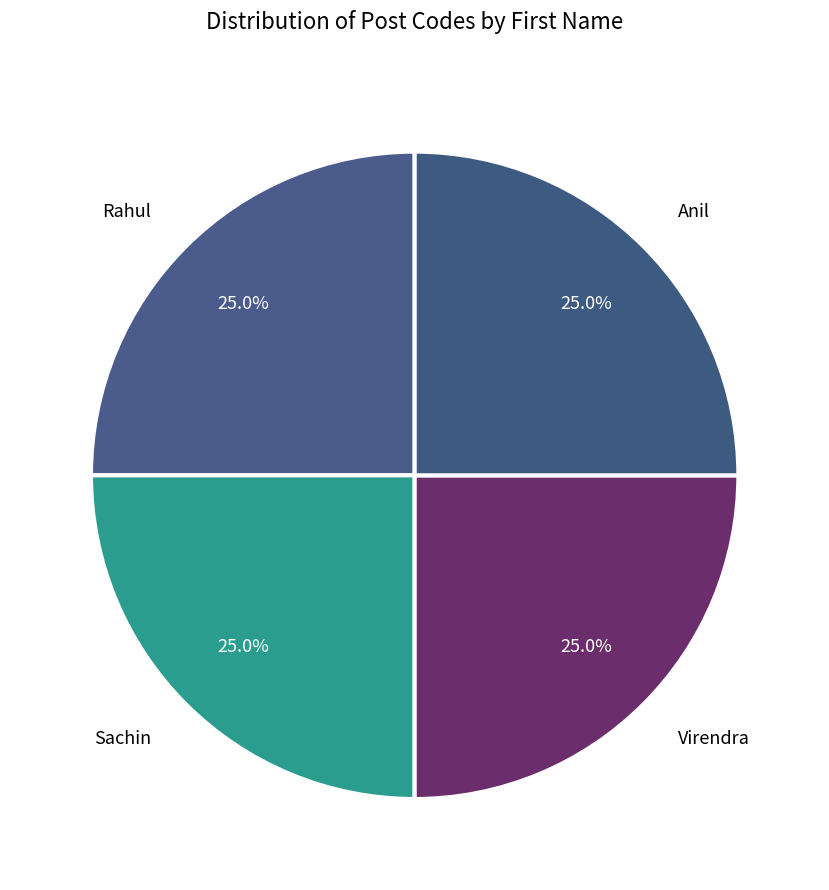

To the nearest percent, what portion does Virendra represent?

25%